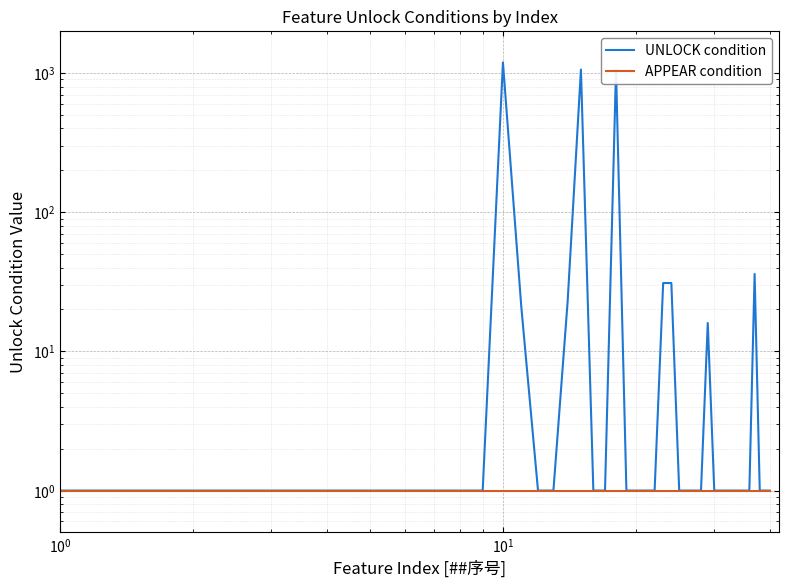

Count the number of categories in the chart.

40